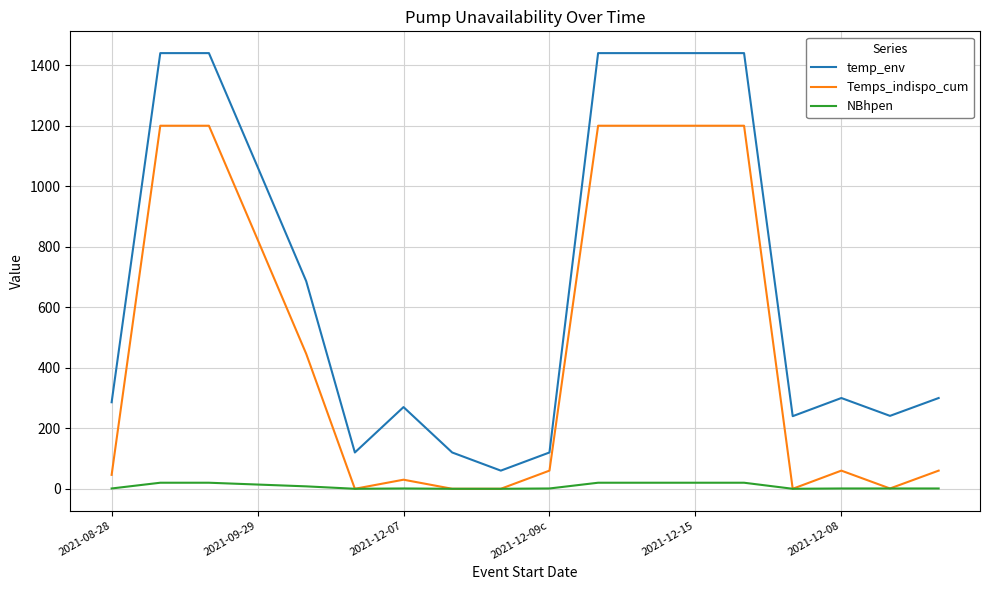

Rank the series by their maximum value, from lowest to highest.

NBhpen, Temps_indispo_cum, temp_env